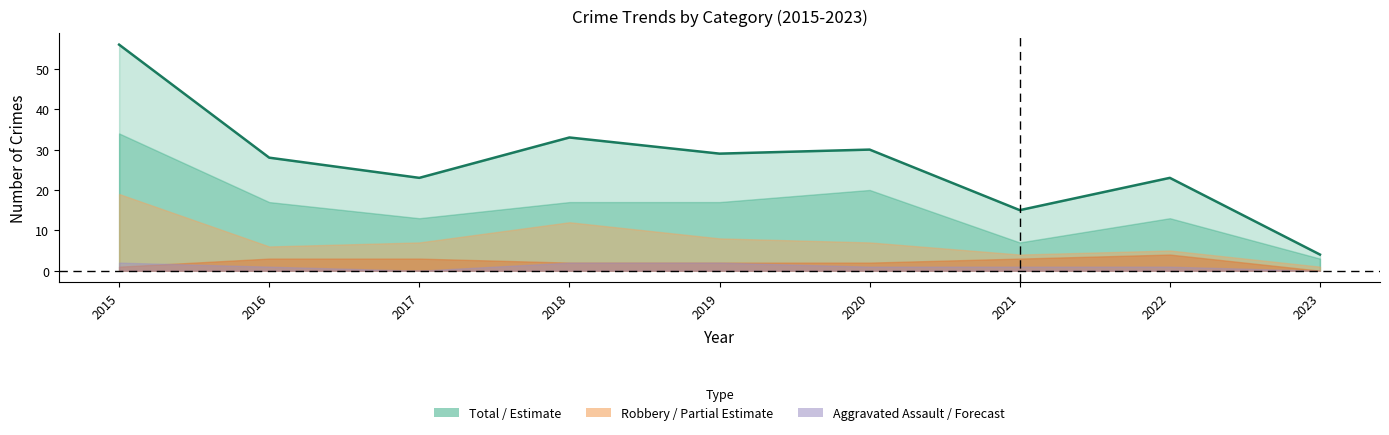

Read the Robbery value at 2020.

7